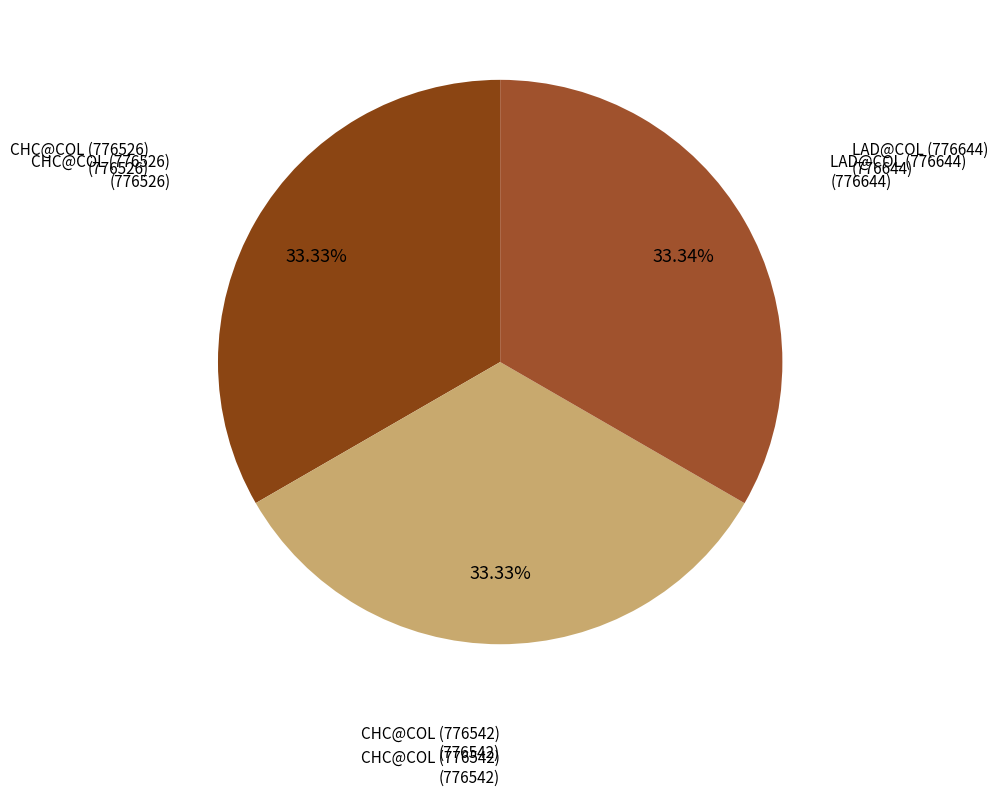

How many segments does this pie chart have?

3